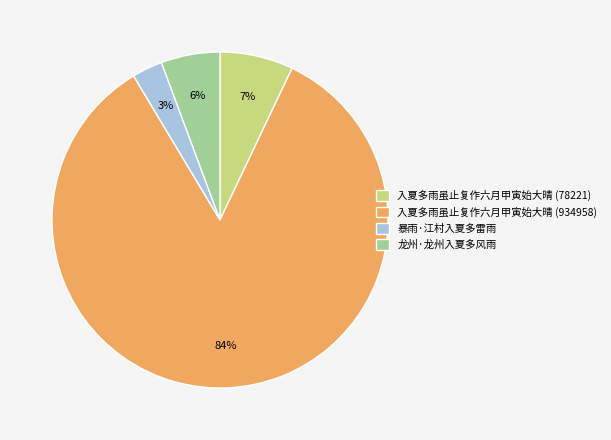

How many segments does this pie chart have?

4